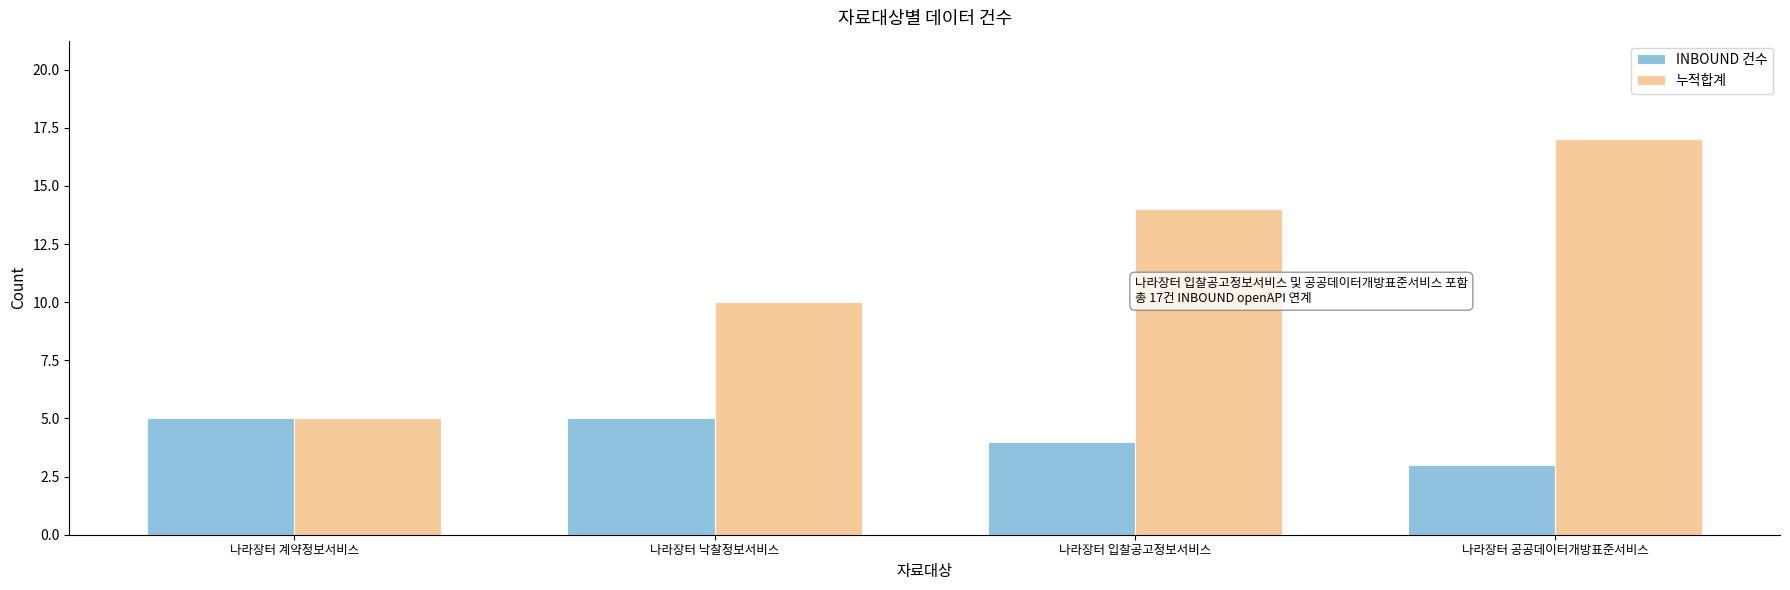

Which series has the largest total across all categories?

누적합계